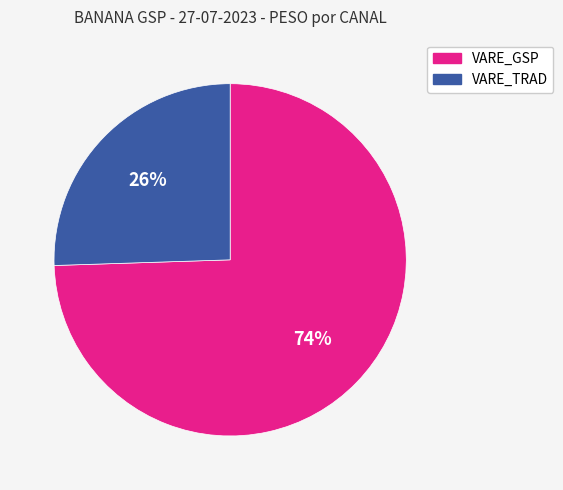

To the nearest percent, what portion does VARE_TRAD represent?

26%